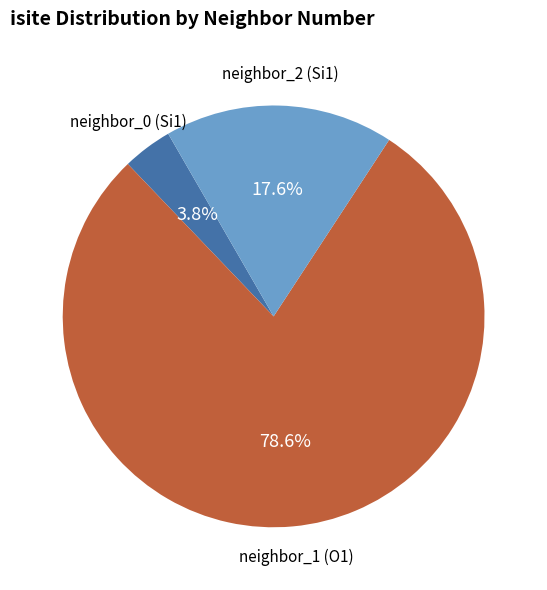

Does any single category account for the majority?

Yes